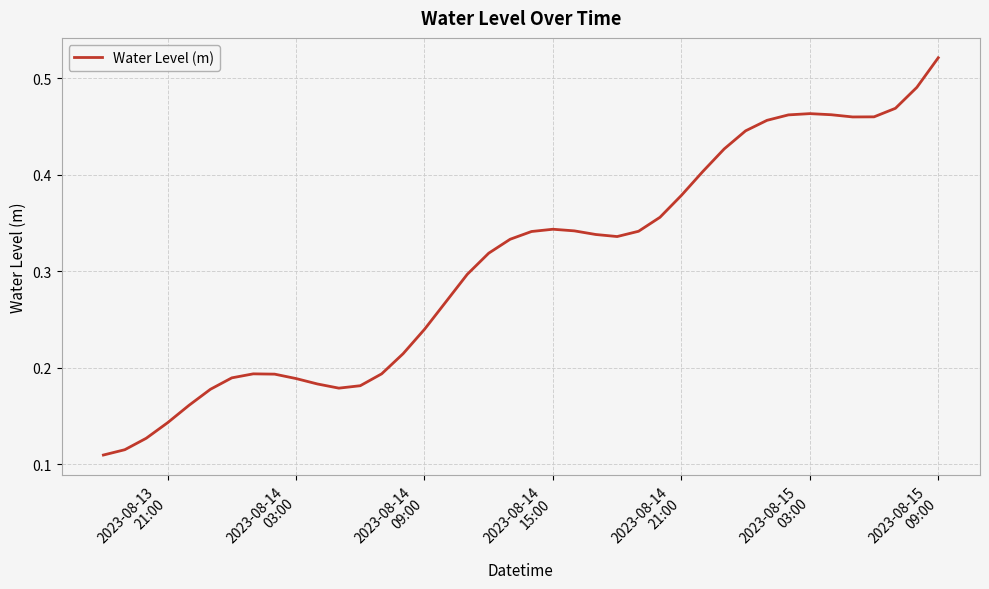

How many interior local peaks (higher than both neighbors) does the data have?

3